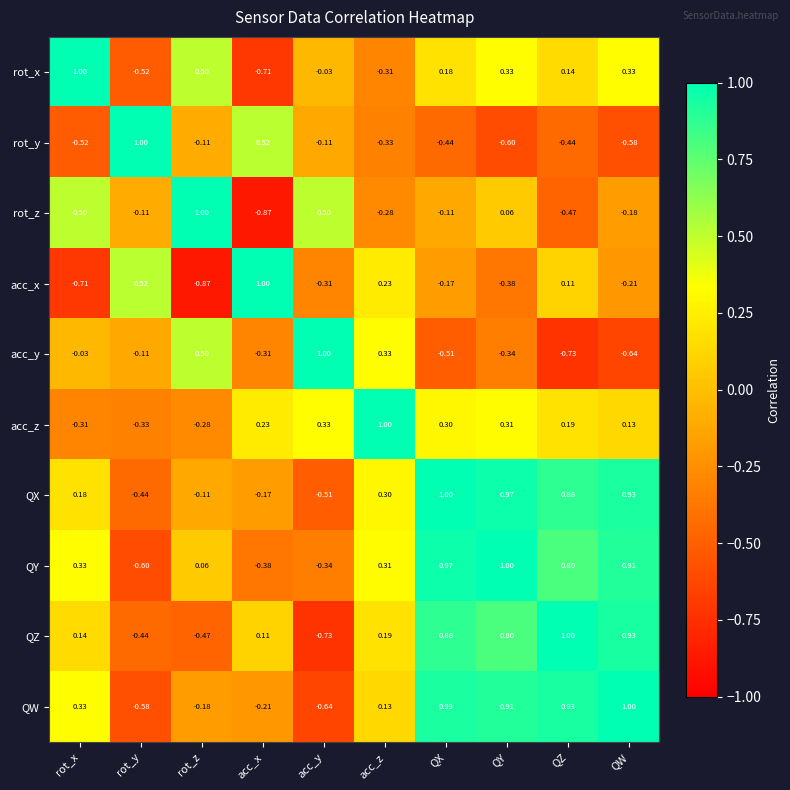

Which series has the largest total across all categories?

QY